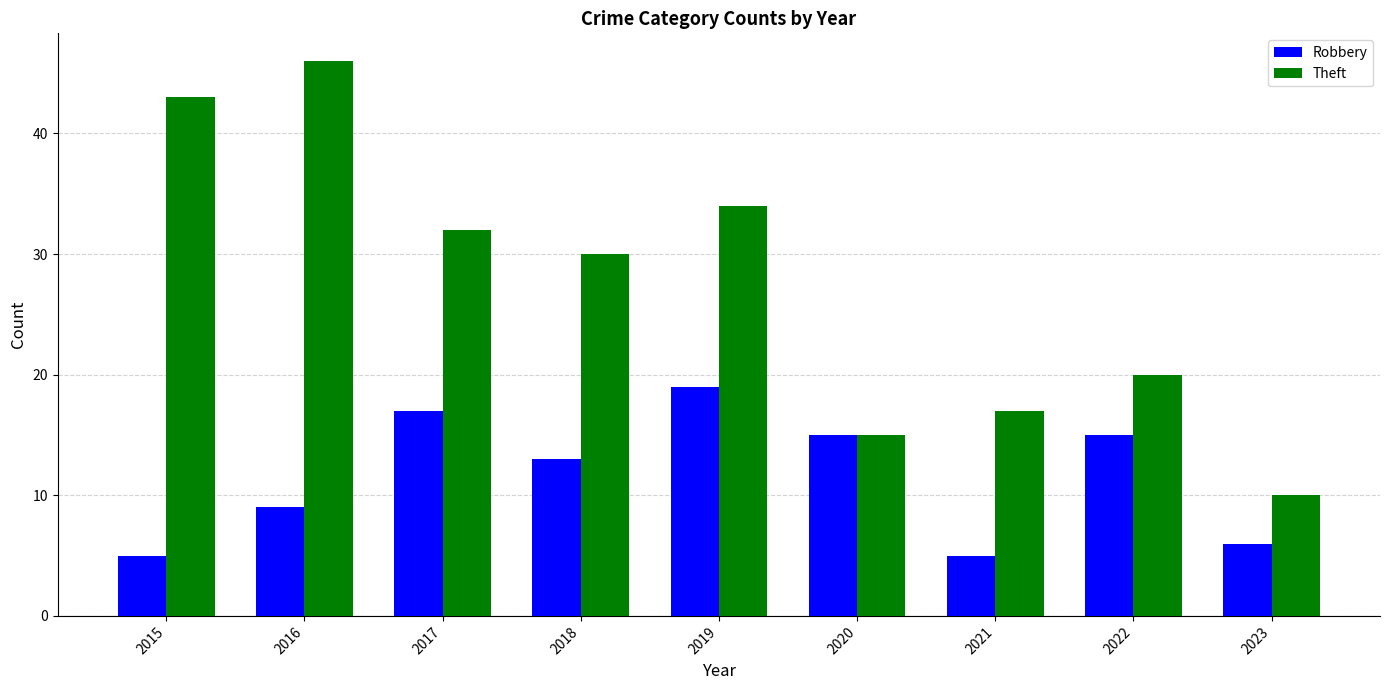

At which label does Theft first exceed 30?

2015